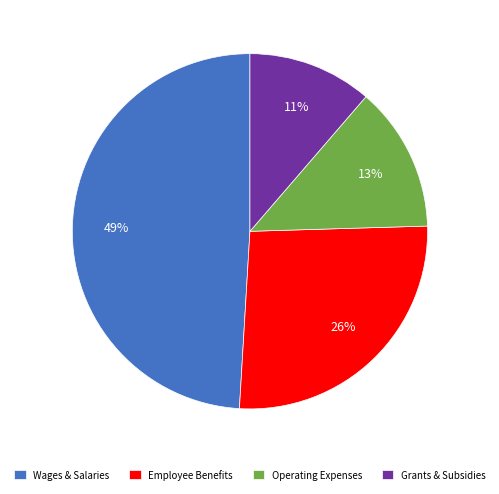

What is the largest slice in the pie chart?

Wages & Salaries